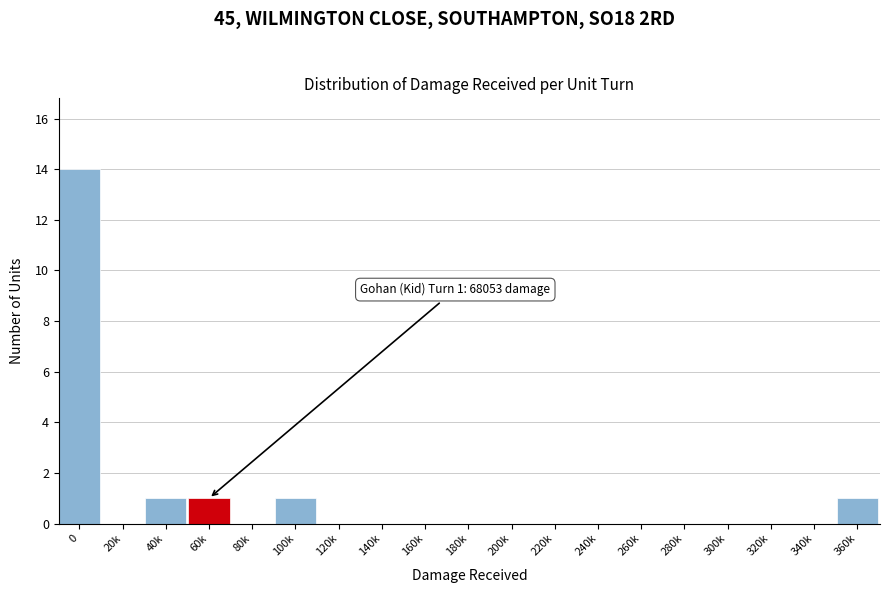

Reading left to right, list all the values displayed in this chart.

0=14	20k=0	40k=1	60k=1	80k=0	100k=1	120k=0	140k=0	160k=0	180k=0	200k=0	220k=0	240k=0	260k=0	280k=0	300k=0	320k=0	340k=0	360k=1